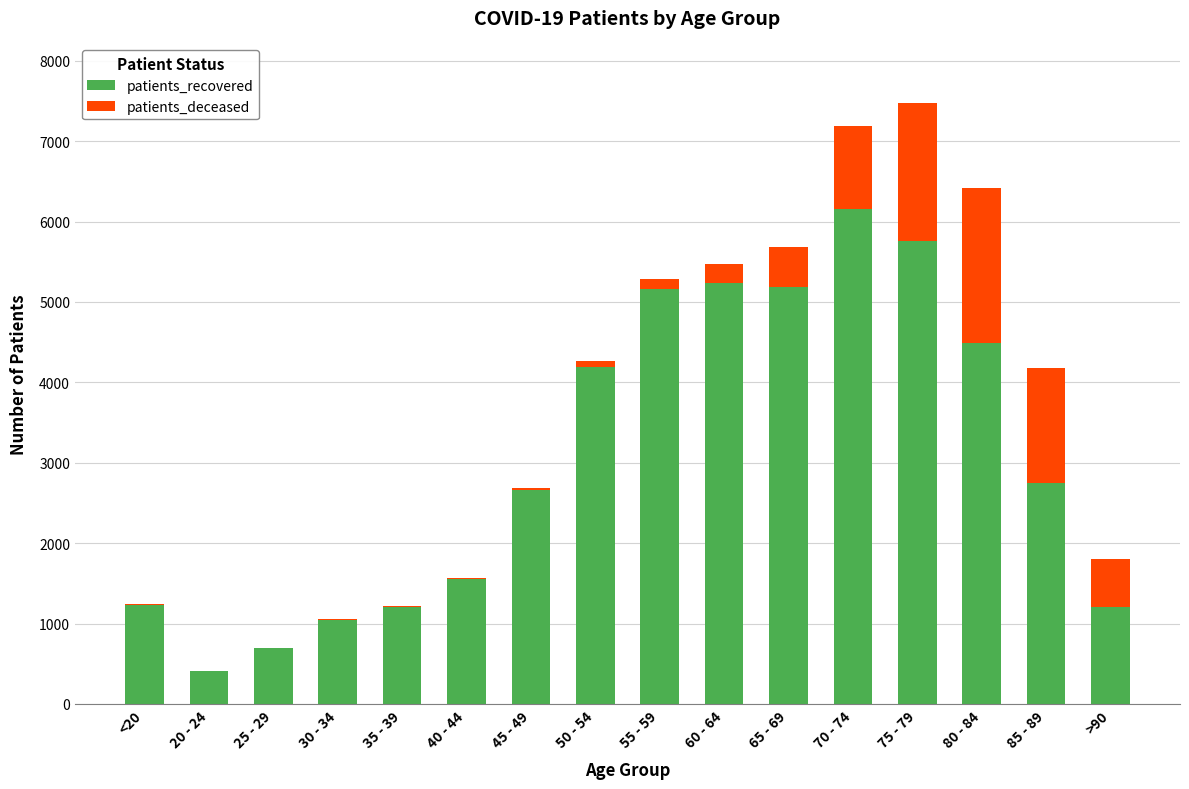

True or false: patients_recovered has a value of 4189 at 50 - 54.

True